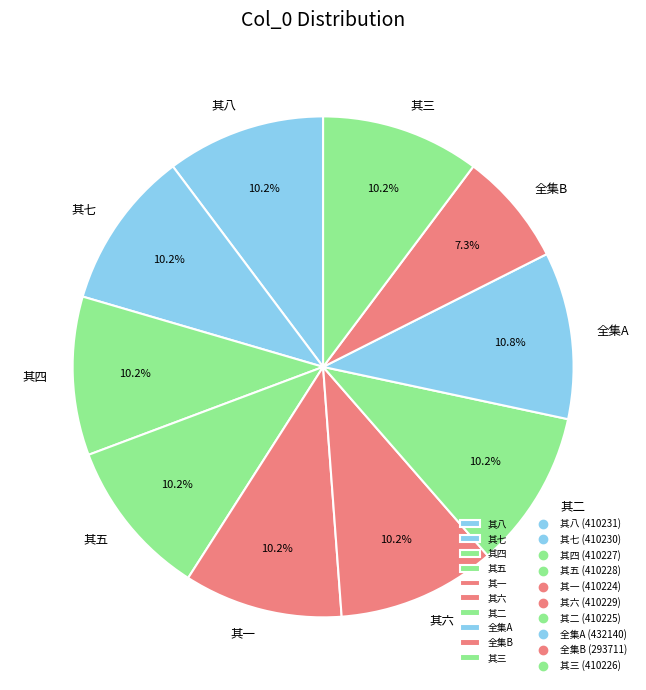

Count the number of slices in the pie.

10